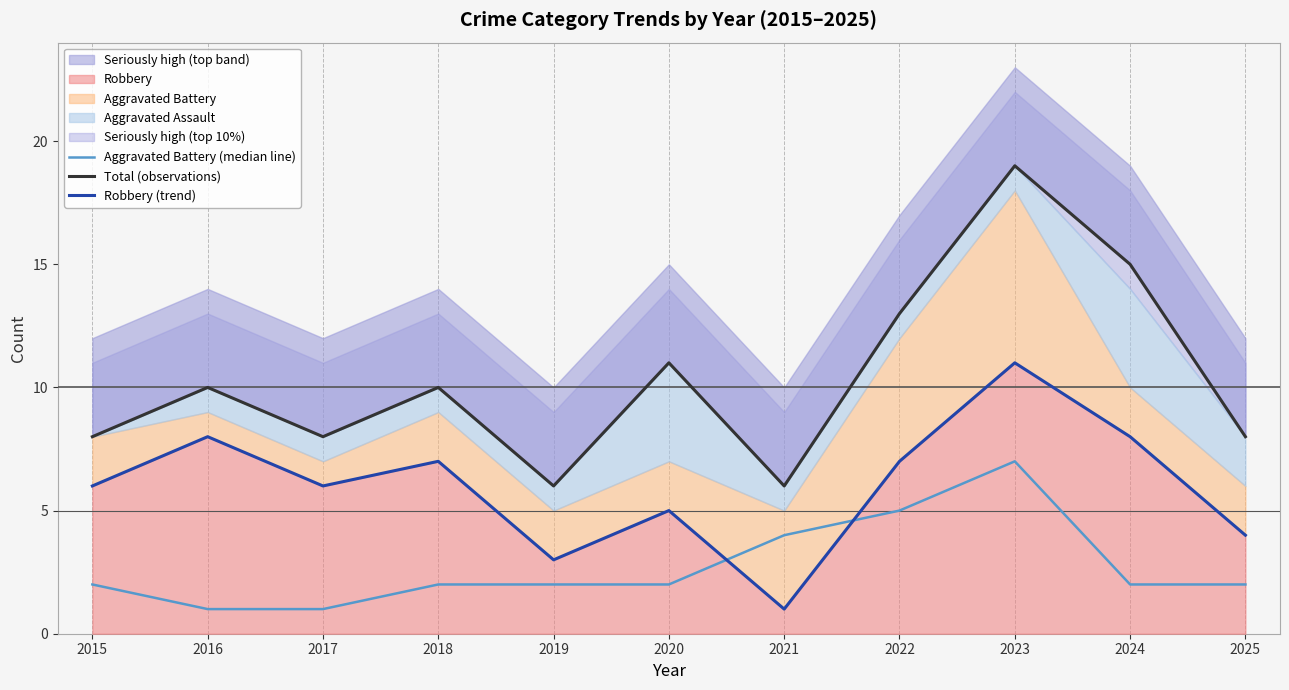

How many data points in Aggravated Battery (median line) are above 2?

3